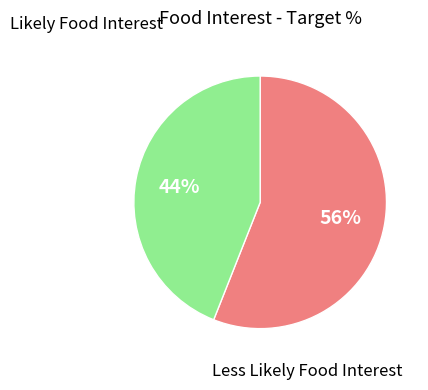

Is there a majority slice in this chart?

Yes